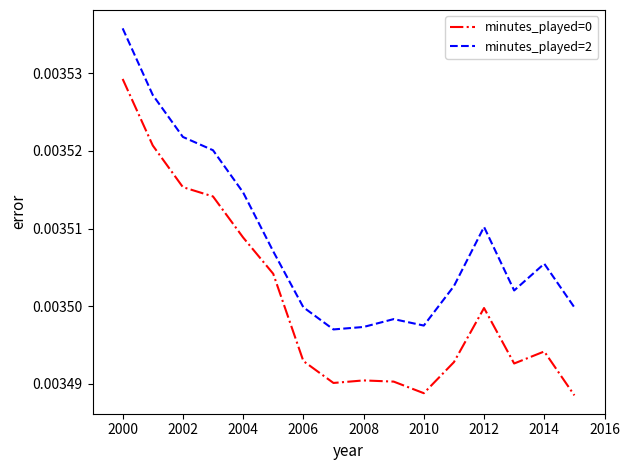

Which series has the largest total across all categories?

minutes_played=2